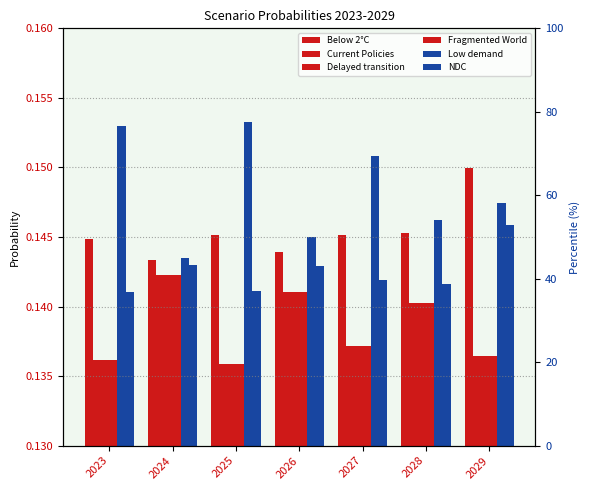

Which series has the largest range (max minus min)?

Low demand